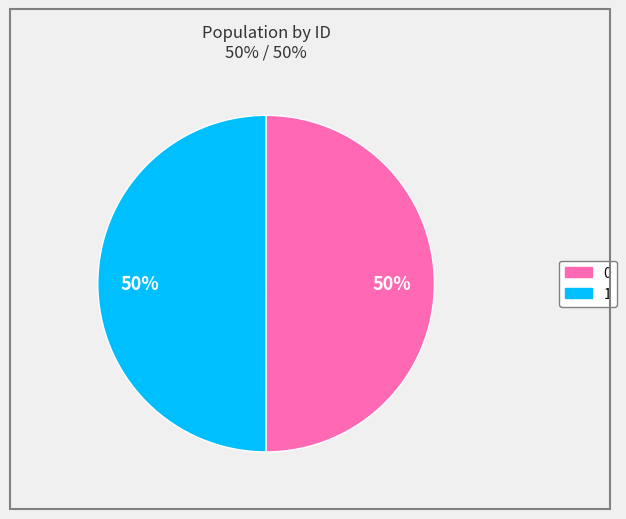

To the nearest percent, what percentage of the pie is 1?

50%